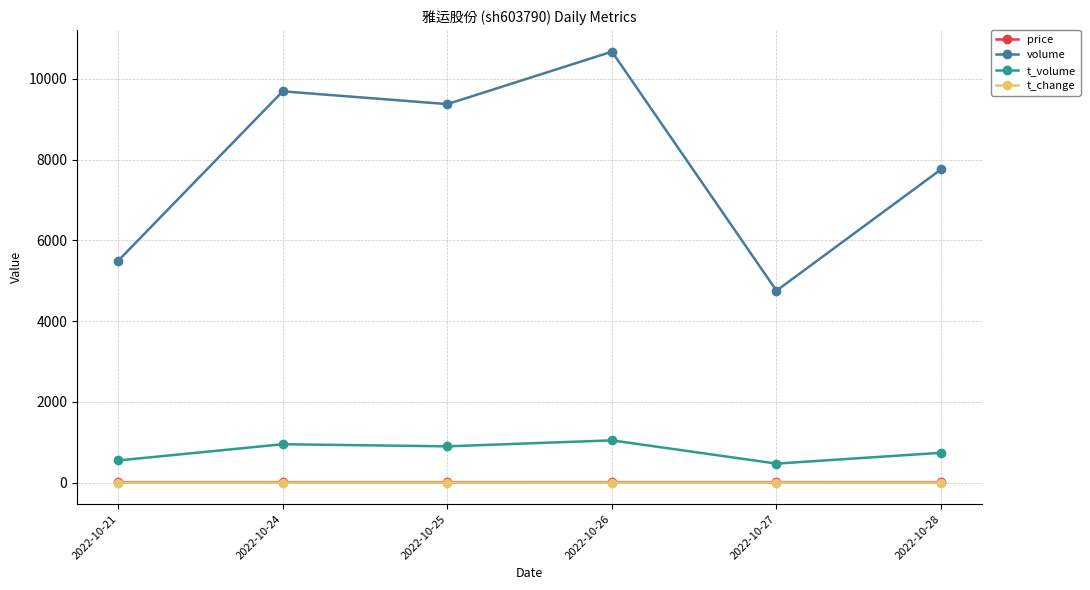

What is the difference between the t_volume values at 2022-10-27 and 2022-10-25?

428.0